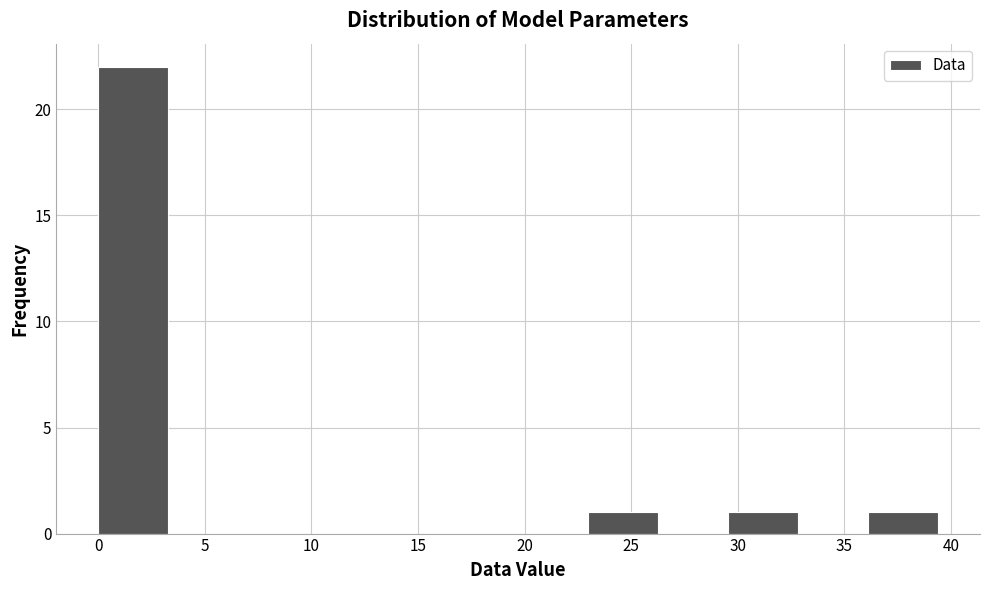

Reading left to right, list every bar in this chart as the range it spans on the x-axis followed by its height. Neither the bar edges nor the heights are printed on the chart, so give them approximately, as read against the axes.

0.0 to 3.5: 22
3.5 to 6.5: 0
6.5 to 10.0: 0
10.0 to 13.0: 0
13.0 to 16.5: 0
16.5 to 19.5: 0
19.5 to 23.0: 0
23.0 to 26.5: 1
26.5 to 29.5: 0
29.5 to 33.0: 1
33.0 to 36.0: 0
36.0 to 39.5: 1